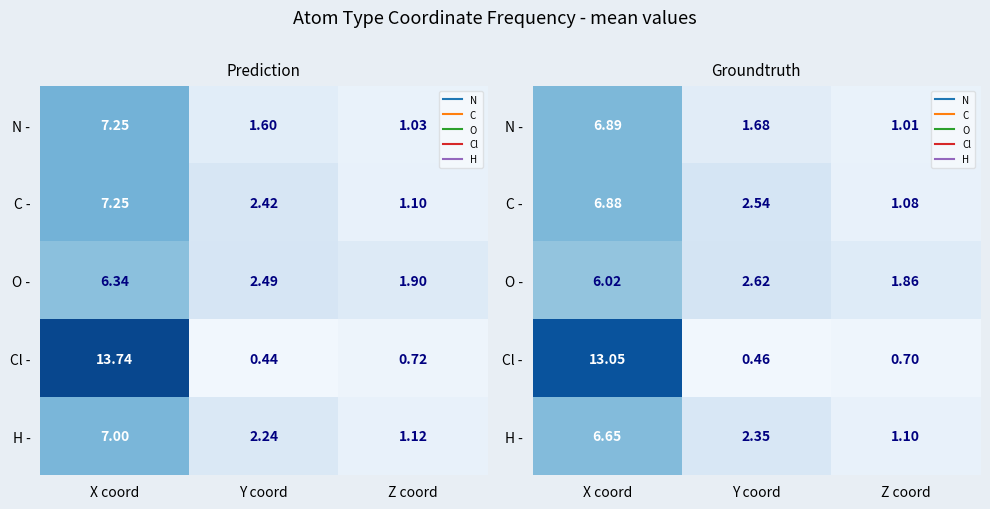

What is the difference between the H - values at X coord and Y coord?

4.3